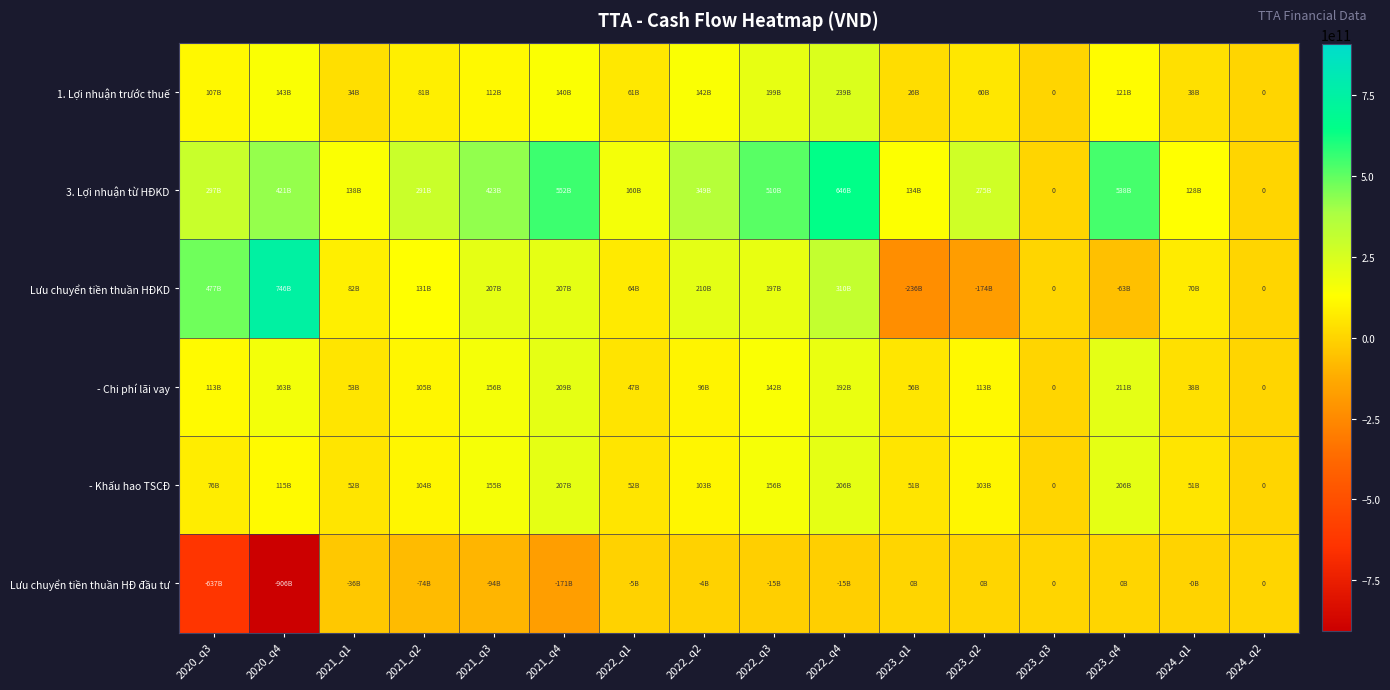

How many values in the 3. Lợi nhuận từ HĐKD series exceed 297057850813?

7